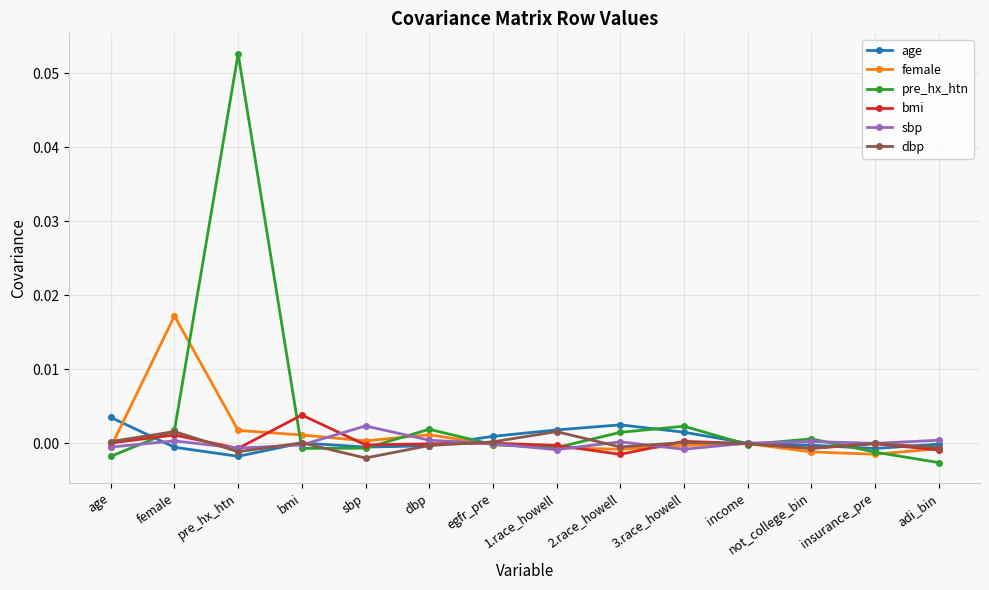

Which series has the largest total across all categories?

pre_hx_htn